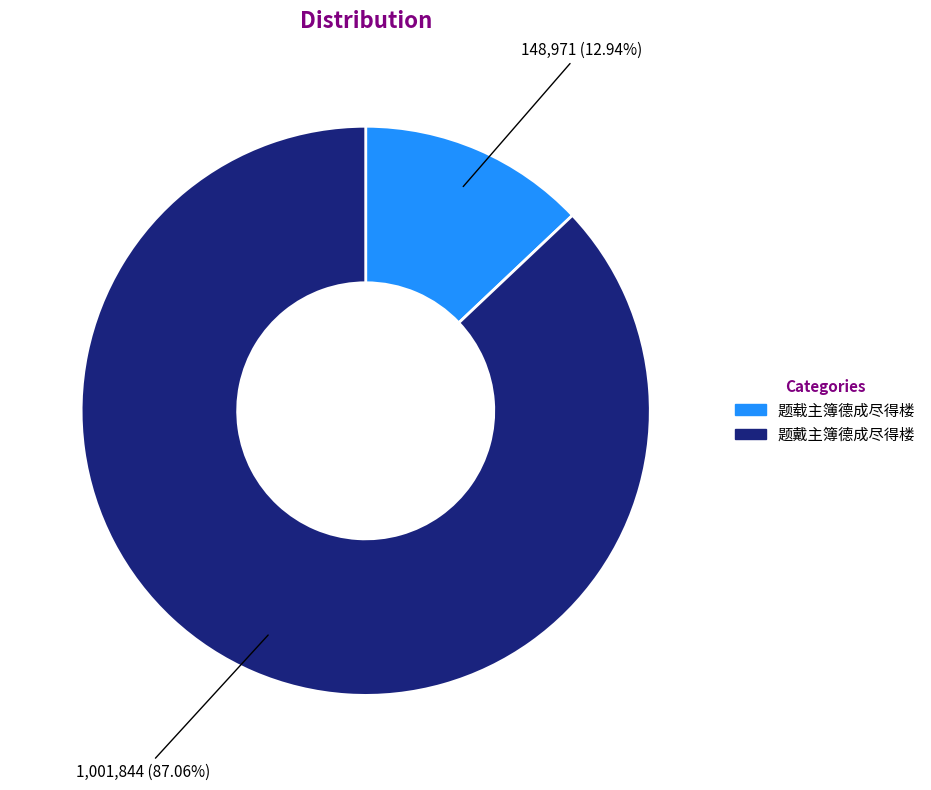

What percentage is the 题戴主簿德成尽得楼 slice, to the nearest percent?

87%